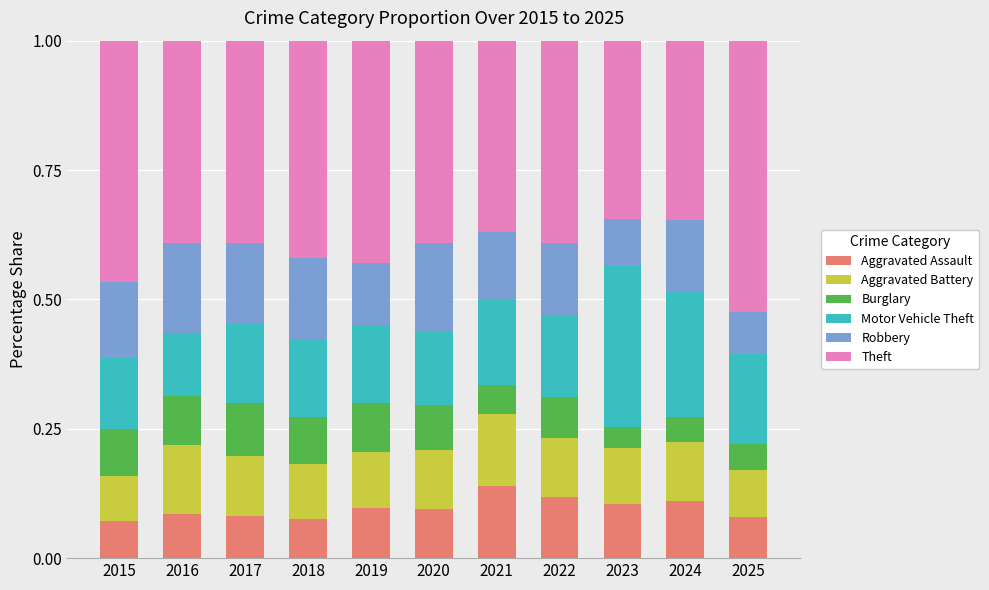

What is the total value across all series at 2017?

1.0